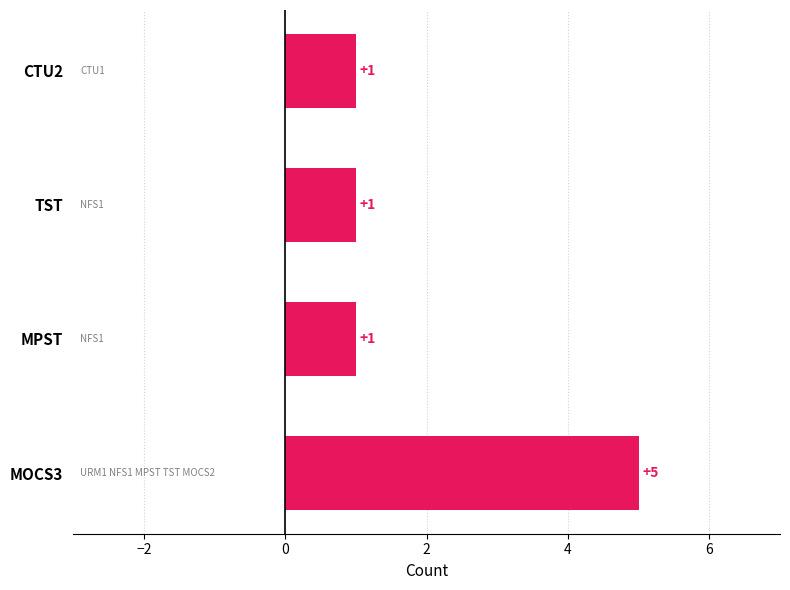

What is the sum of all values?

8